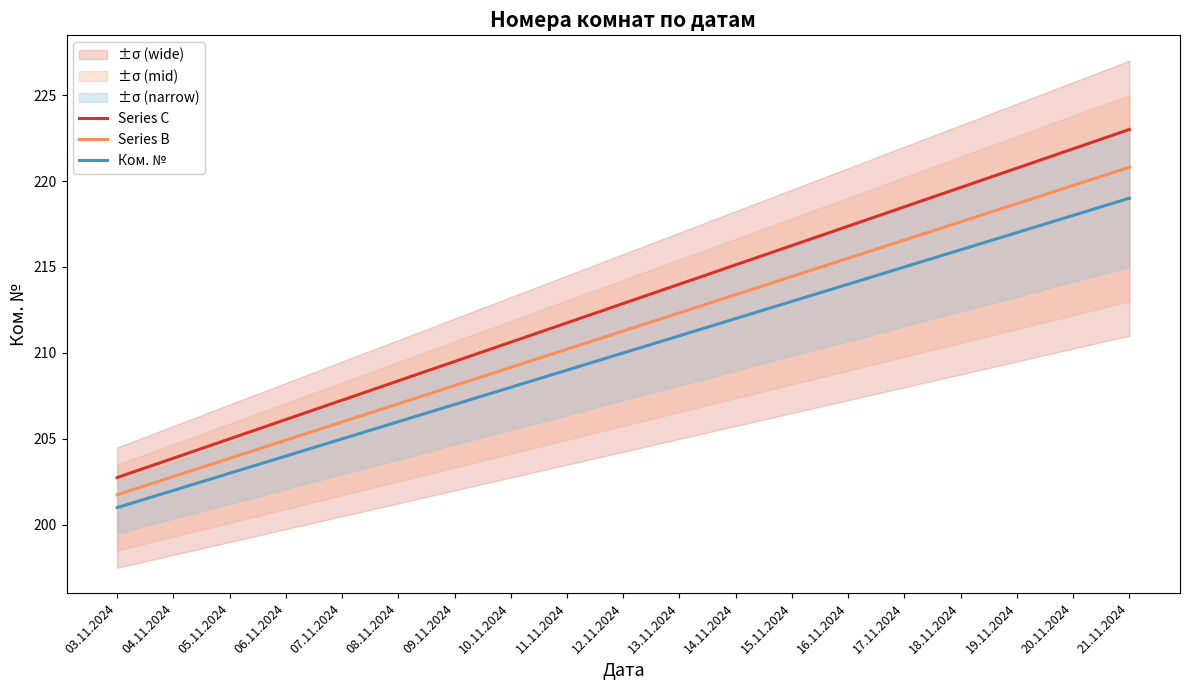

How many series are shown in this chart?

3